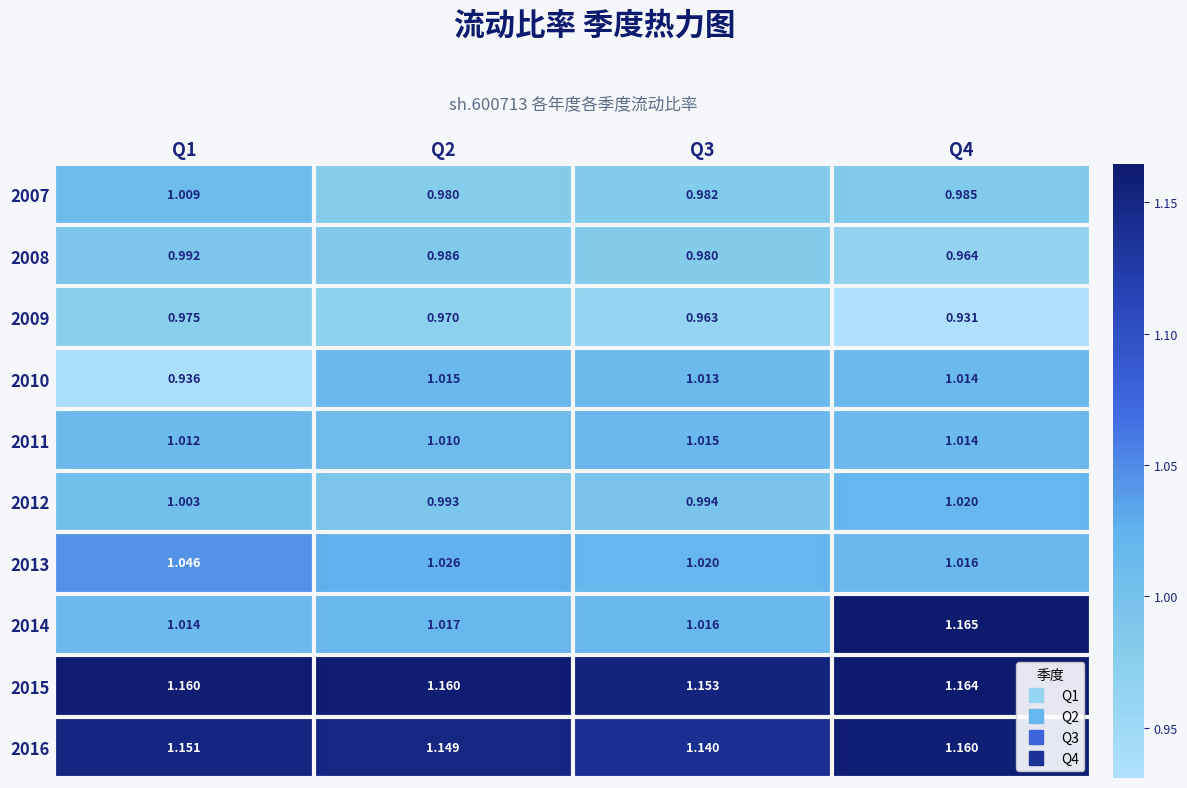

Is the value of 2014 at Q1 greater than the value of 2016 at Q1?

No